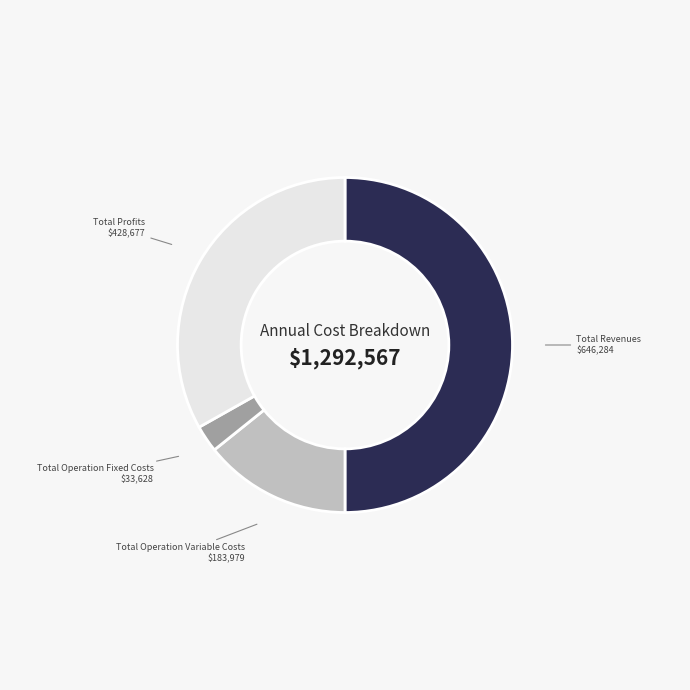

Which has a higher value, Total Revenues or Total Profits?

Total Revenues